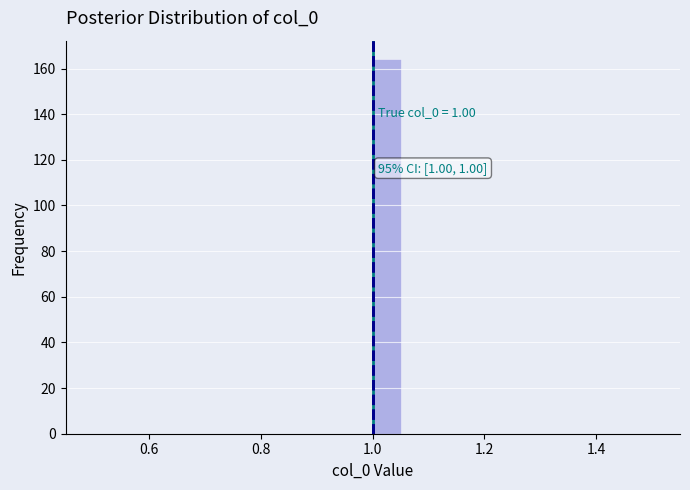

Read against the x-axis, roughly where is the centre of the tallest bar?

1.02